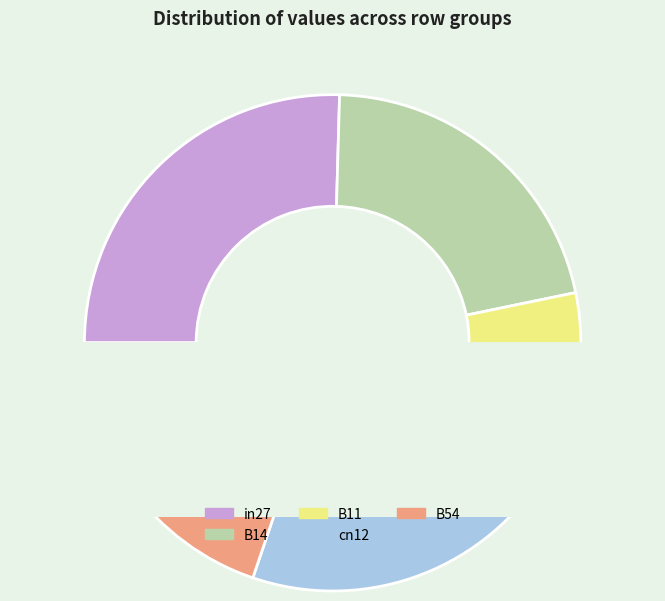

Is the sum of B54 and B11 greater than half?

No